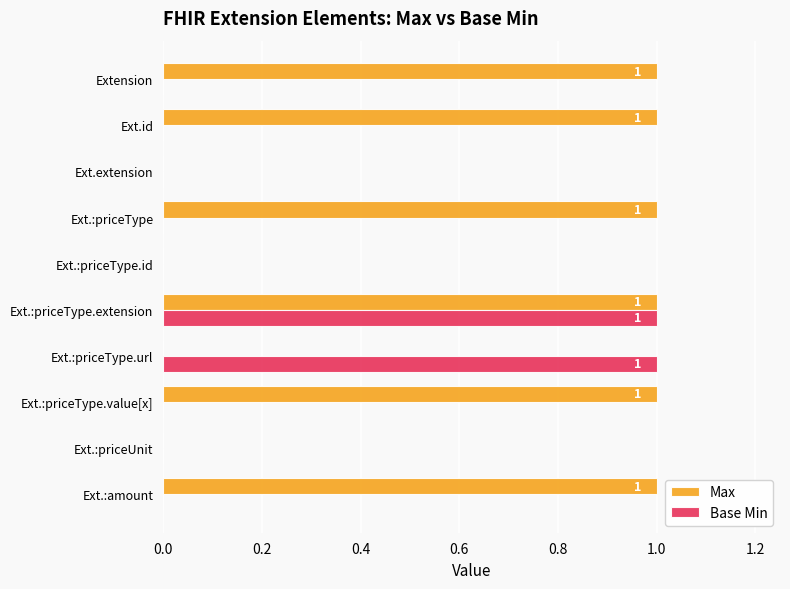

Between Ext.:priceType.extension and Ext.:amount, which series saw the biggest shift?

Base Min